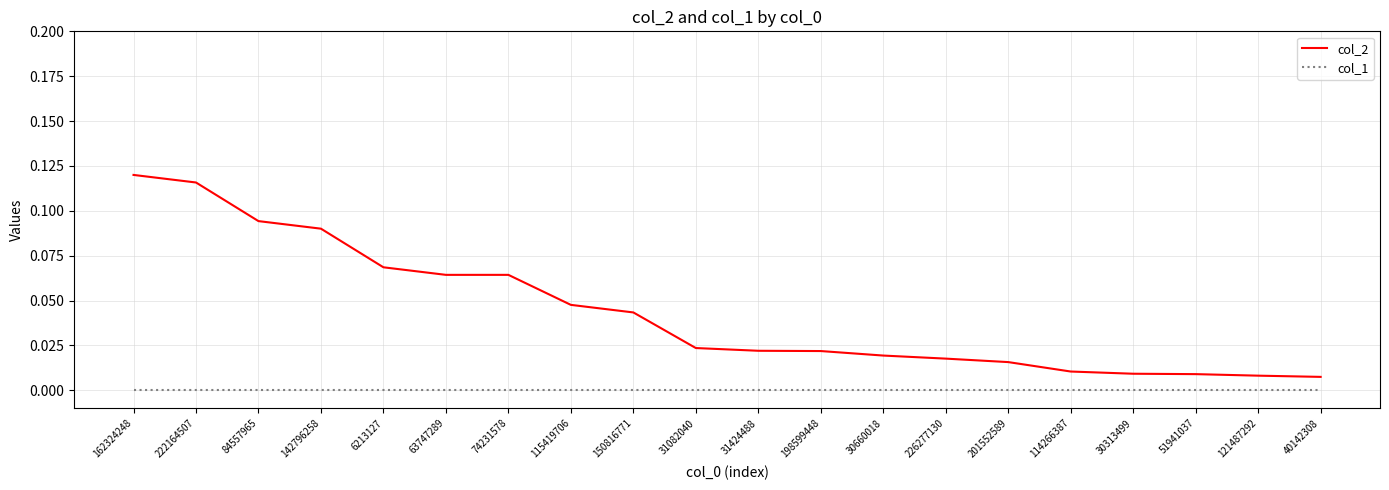

Between 6213127 and 31082040, which series saw the biggest shift?

col_2